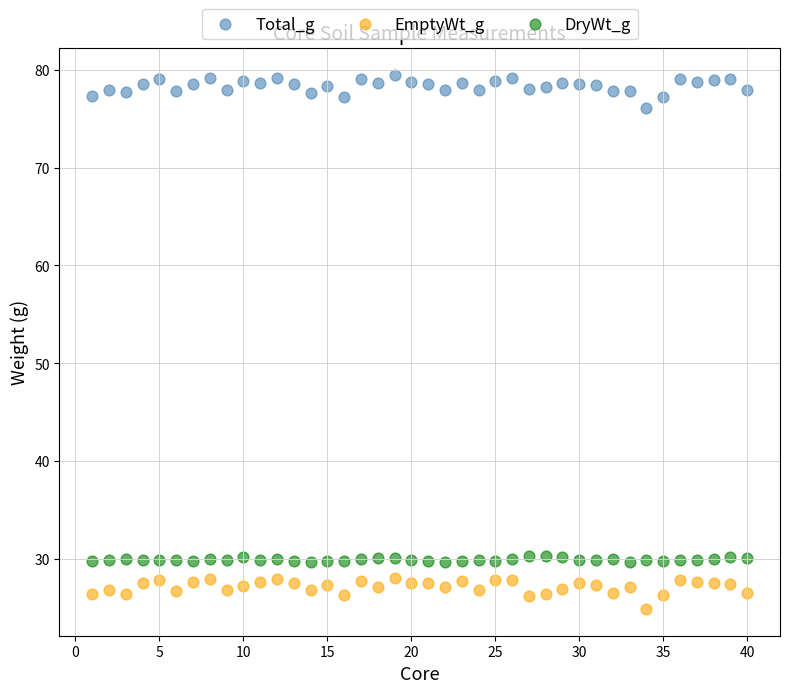

Which series reaches the maximum Y coordinate?

Total_g